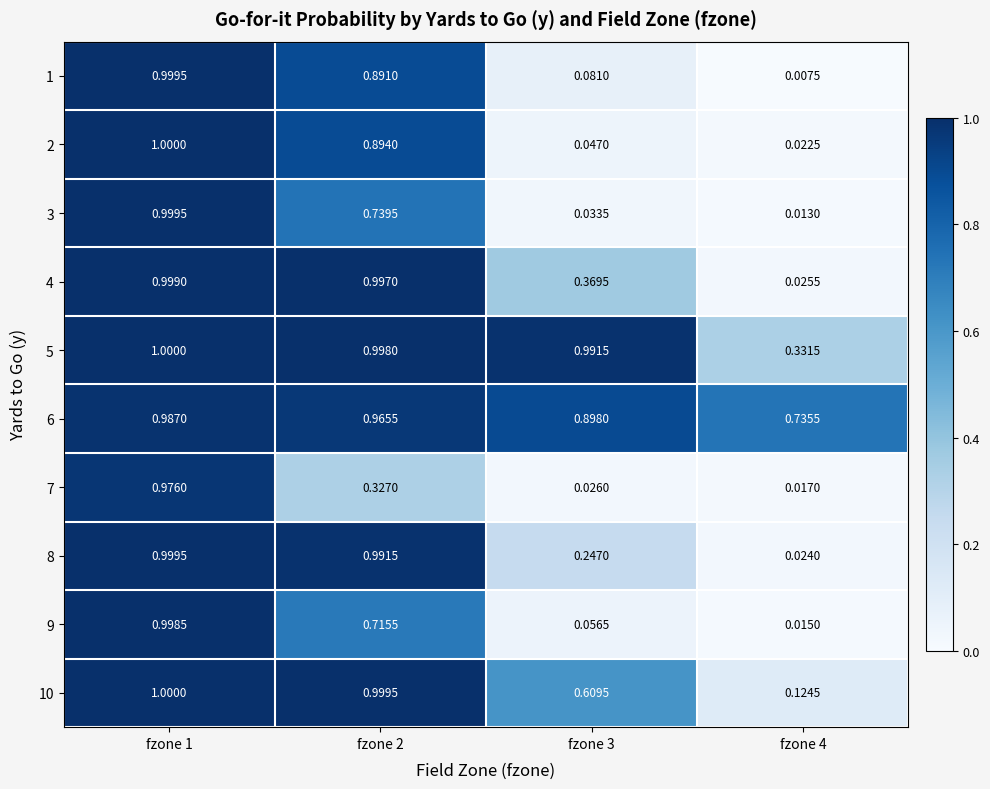

Which series has the largest range (max minus min)?

1